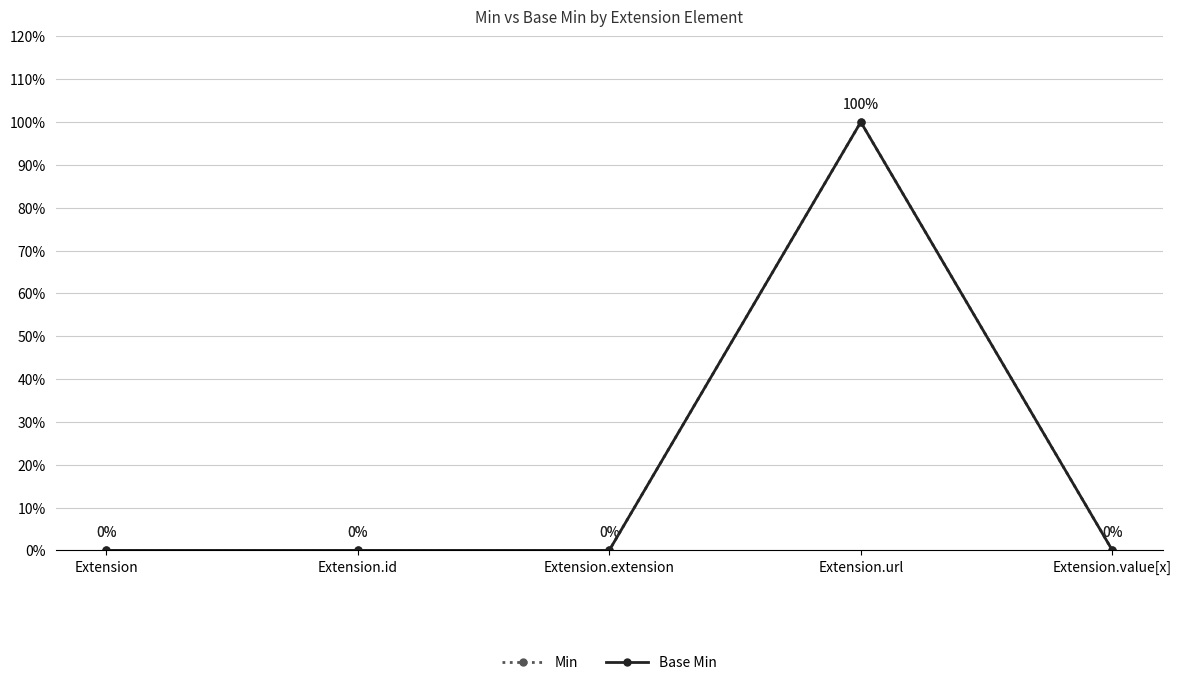

Where is the first local maximum for Base Min?

Extension.url